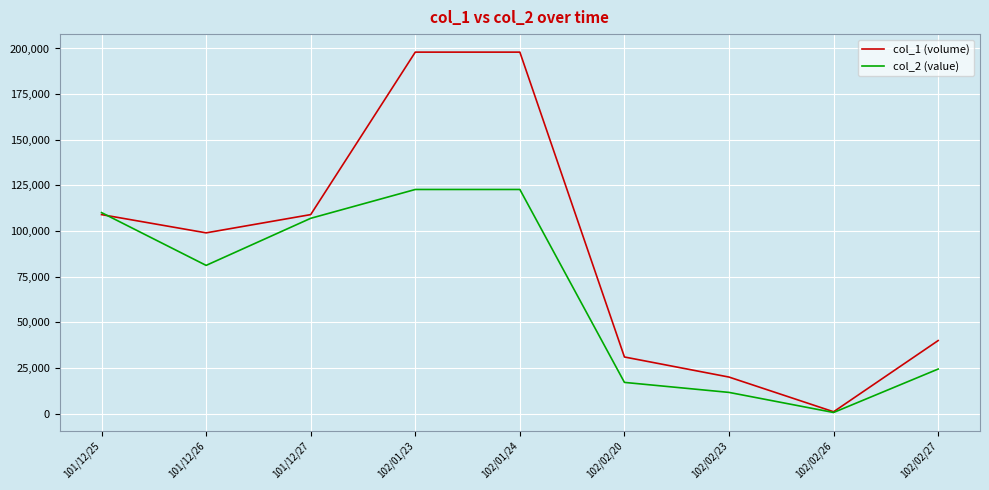

What is the average value of the col_1 (volume) series?

89444